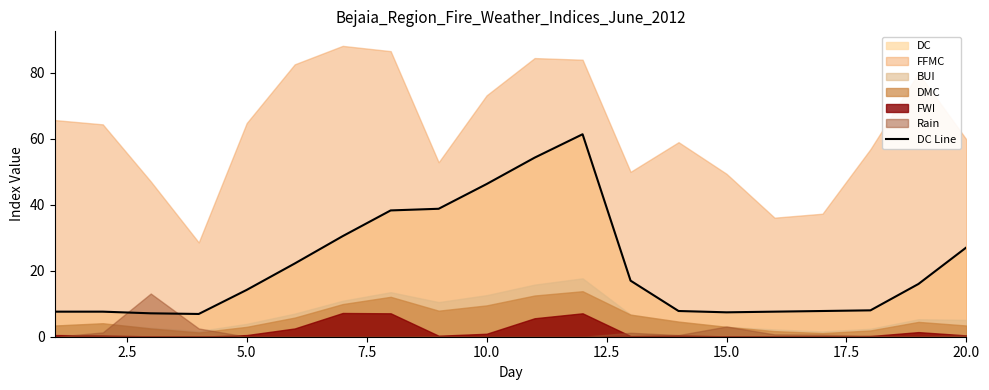

What is the value of the 13th point from the left?

17.0